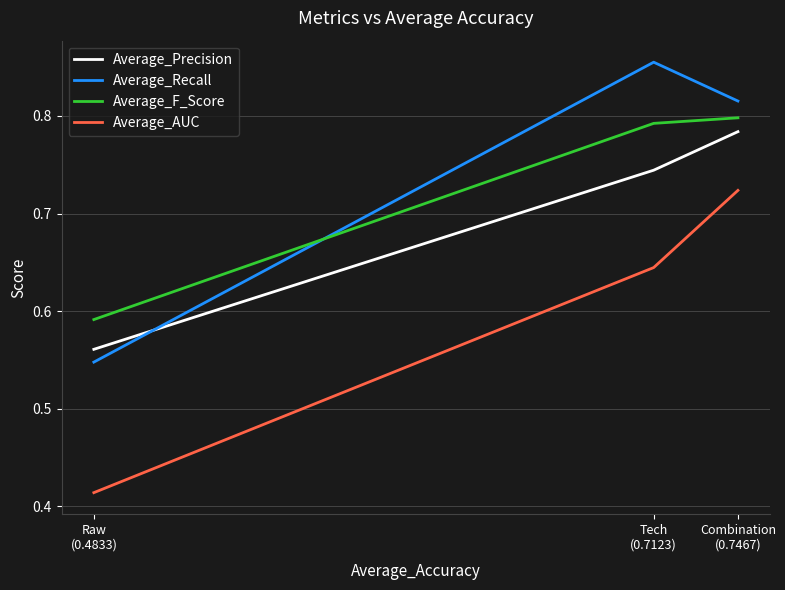

What is the difference between the Average_F_Score values at Raw
(0.4833) and Combination
(0.7467)?

0.2